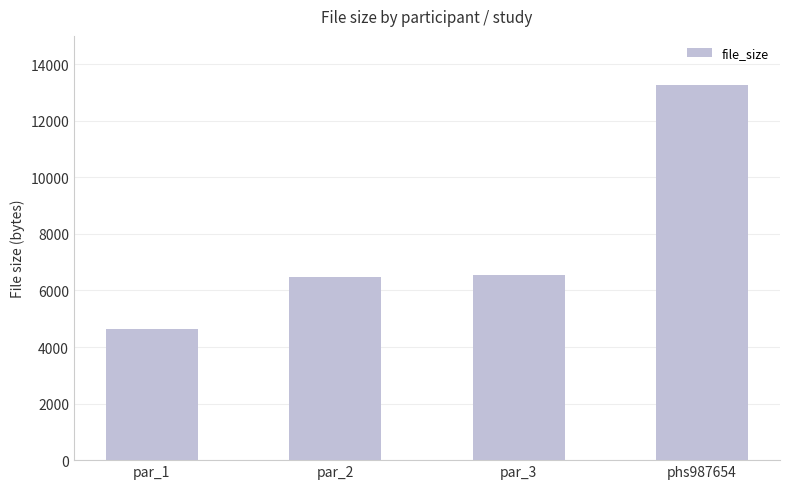

What is the label of the 4th bar from the right?

par_1